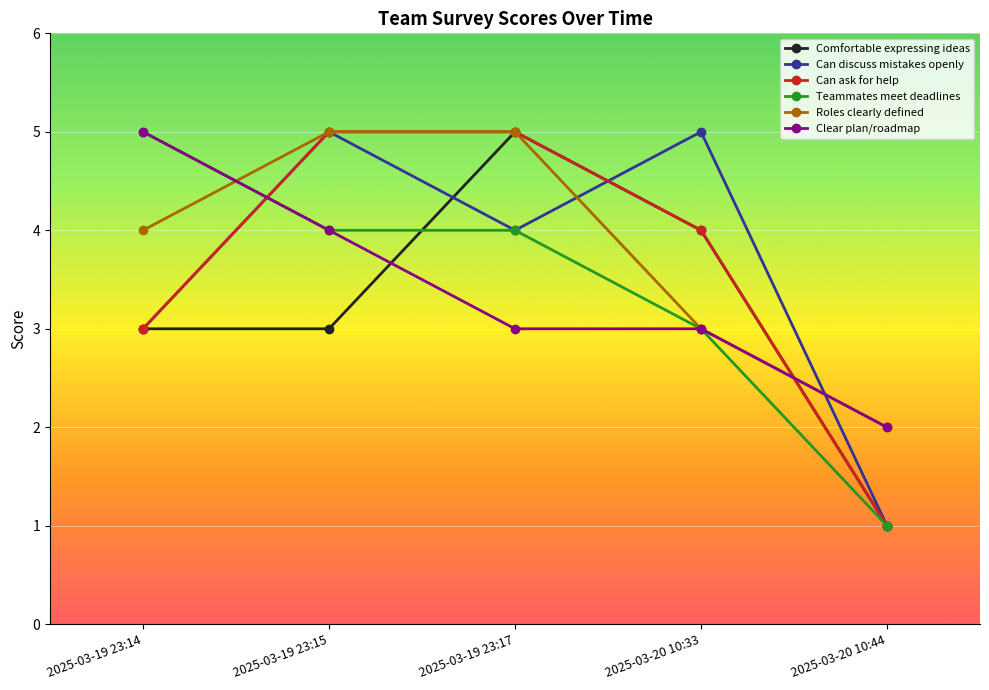

What is the difference between the second highest and second lowest values in the Can ask for help series?

2